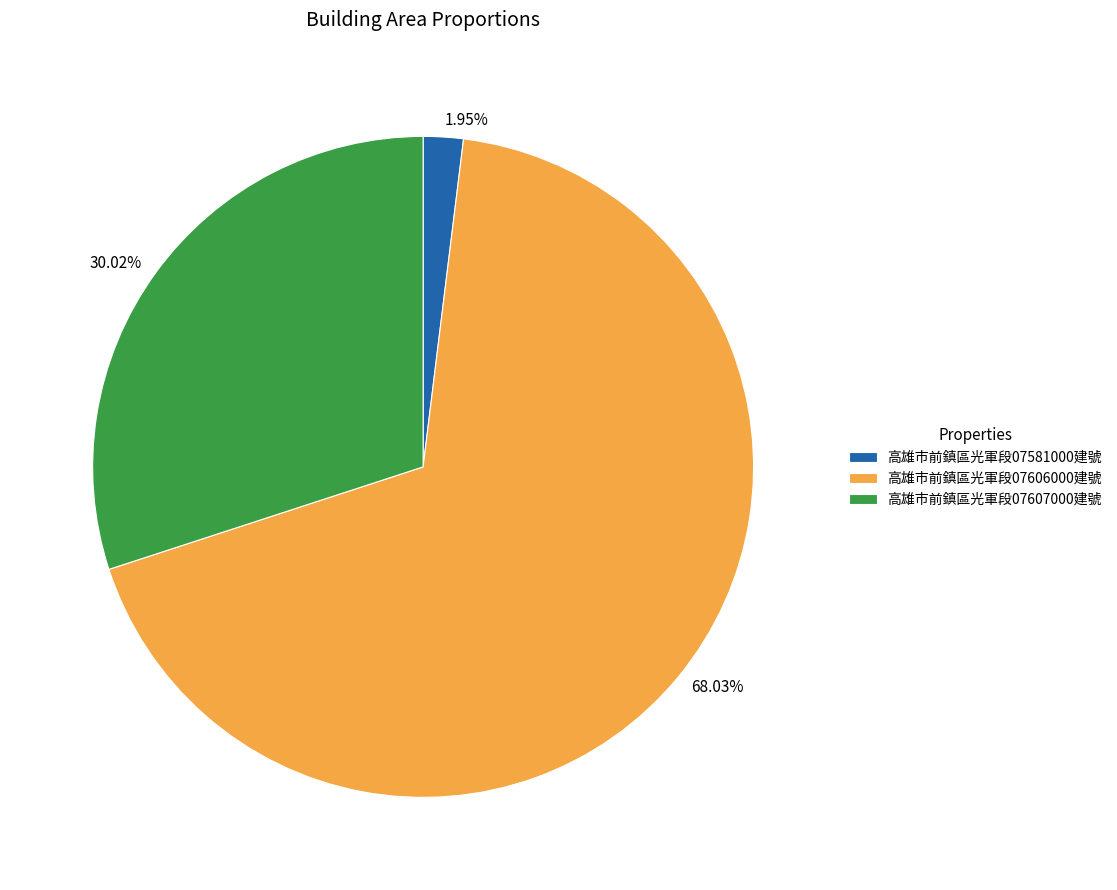

Combined, do 高雄市前鎮區光軍段07581000建號 and 高雄市前鎮區光軍段07607000建號 account for over 50%?

No